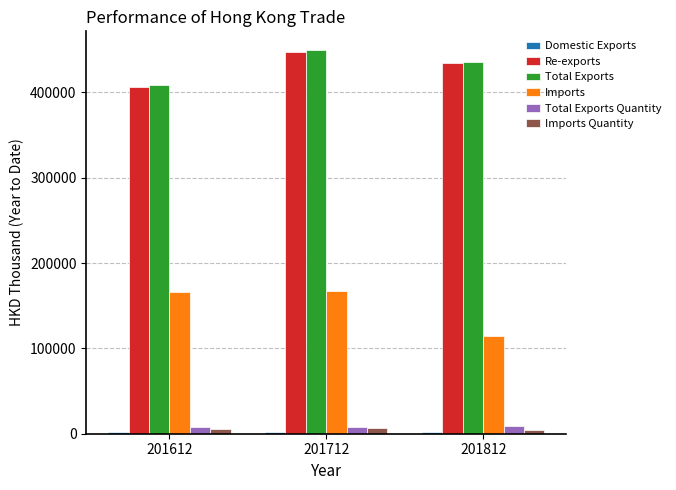

Which series has the widest spread of values?

Imports